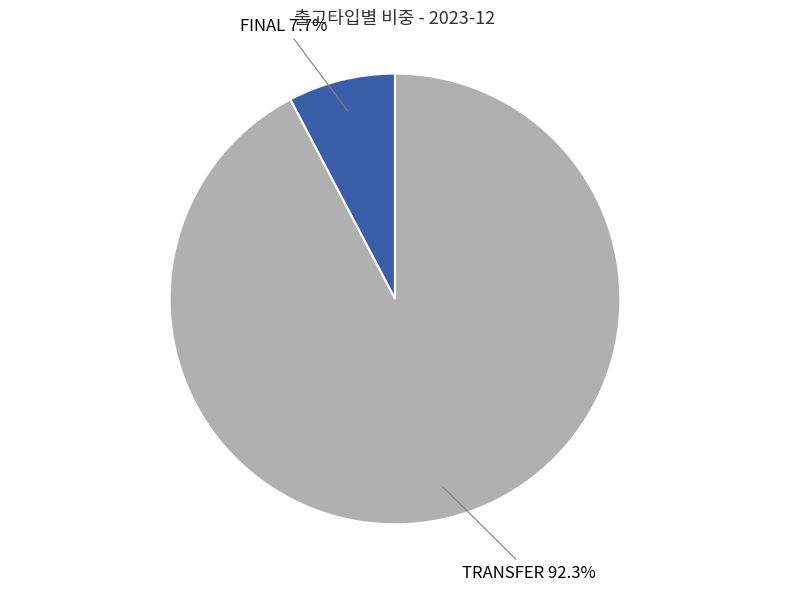

What is the total percentage of FINAL and TRANSFER?

100.0%